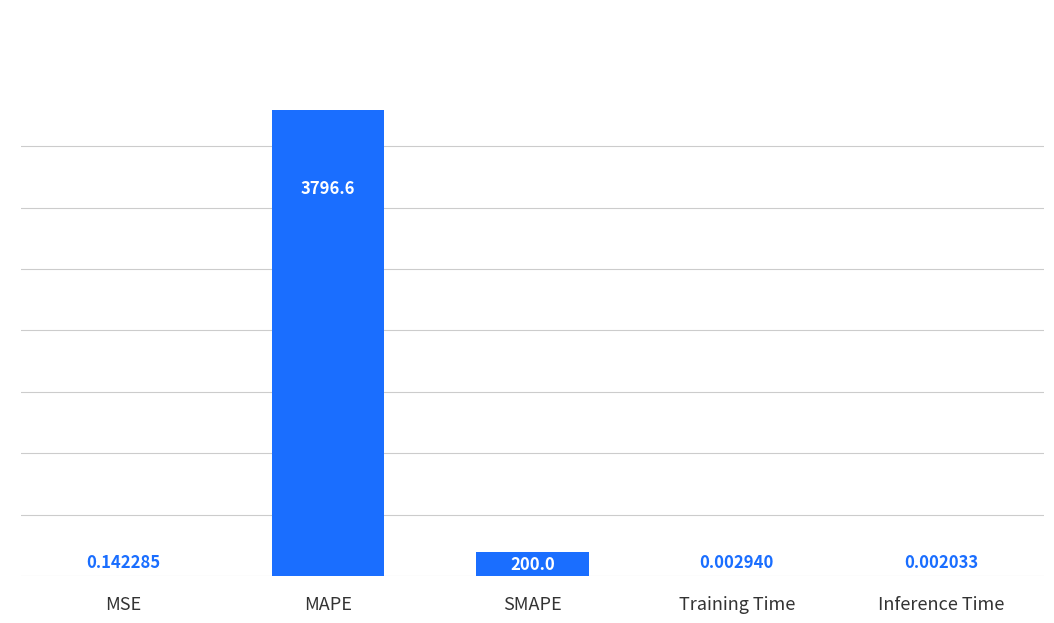

What is the change in value from MAPE to SMAPE?

-3596.6